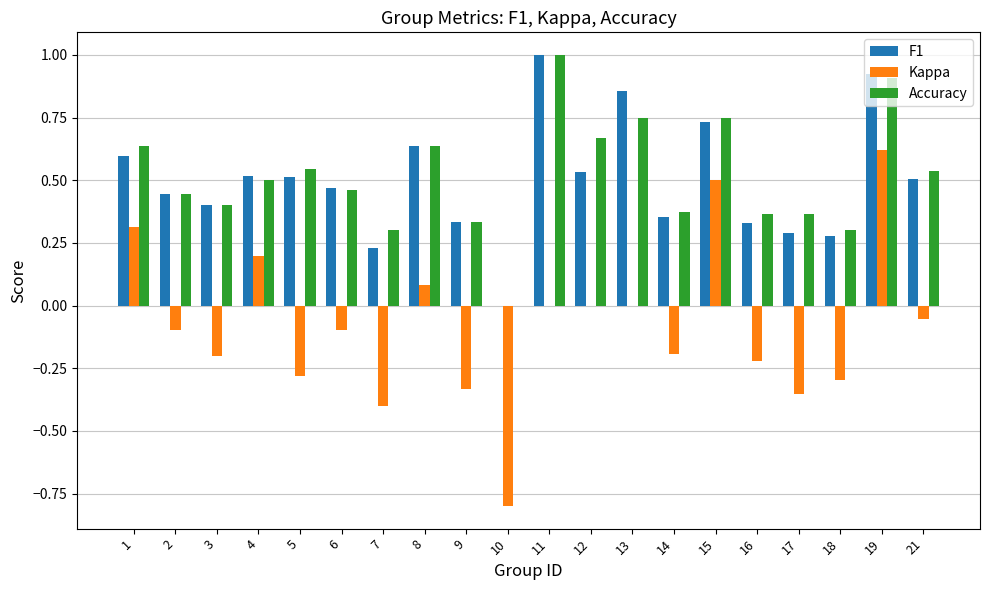

What is the highest value of the F1 series?

1.0